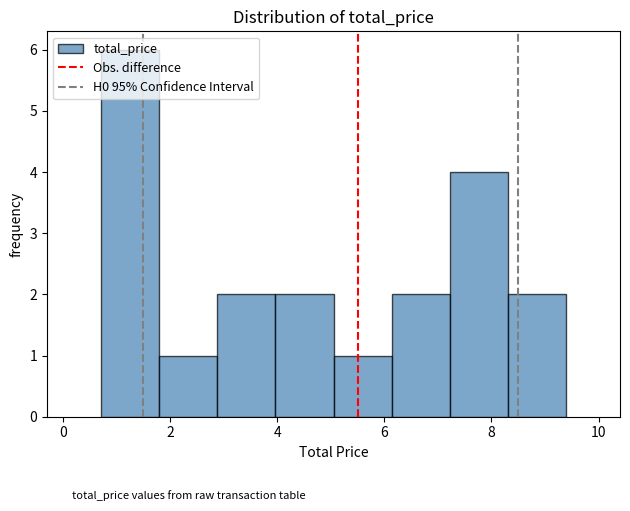

Reading left to right, list every bar in this chart as the range it spans on the x-axis followed by its height. Neither the bar edges nor the heights are printed on the chart, so give them approximately, as read against the axes.

0.8 to 1.8: 6
1.8 to 2.8: 1
2.8 to 4.0: 2
4.0 to 5.0: 2
5.0 to 6.2: 1
6.2 to 7.2: 2
7.2 to 8.4: 4
8.4 to 9.4: 2